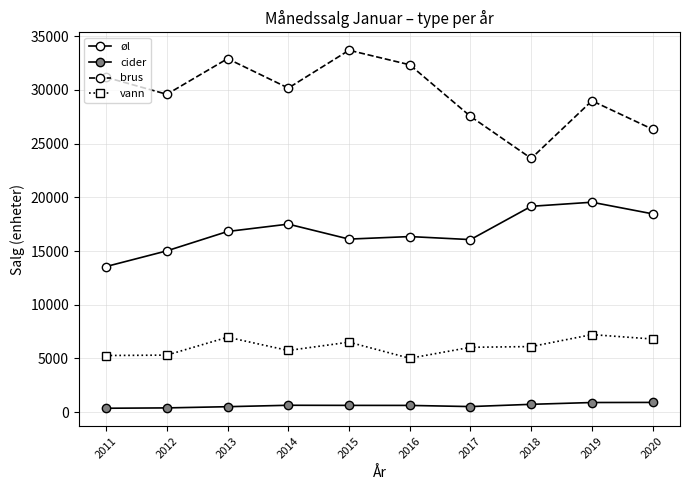

What is the sum of all cider values?

6216